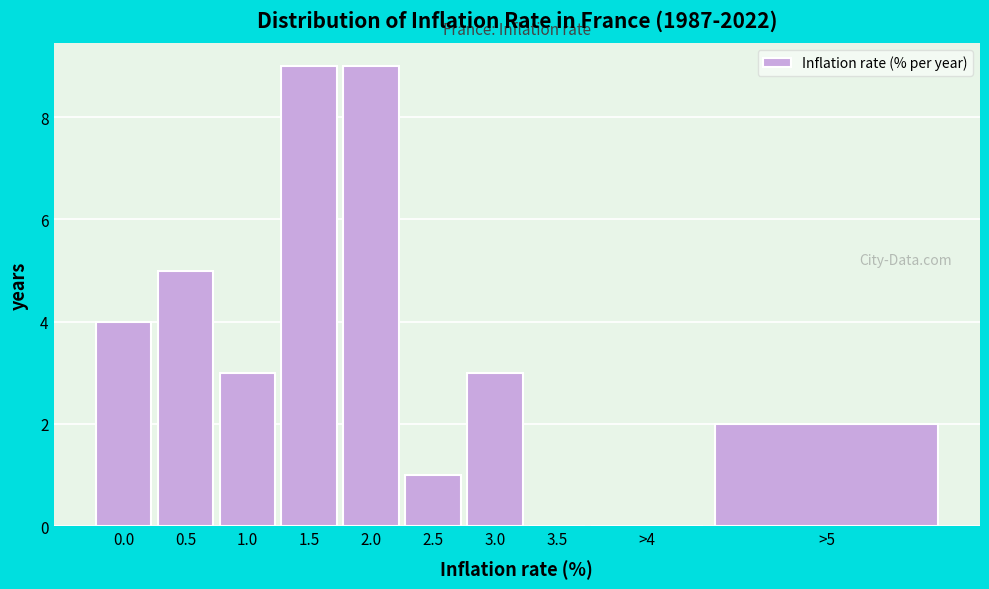

Reading left to right, what are all the values shown in this chart?

0.0=4	0.5=5	1.0=3	1.5=9	2.0=9	2.5=1	3.0=3	3.5=0	>4=0	>5=2